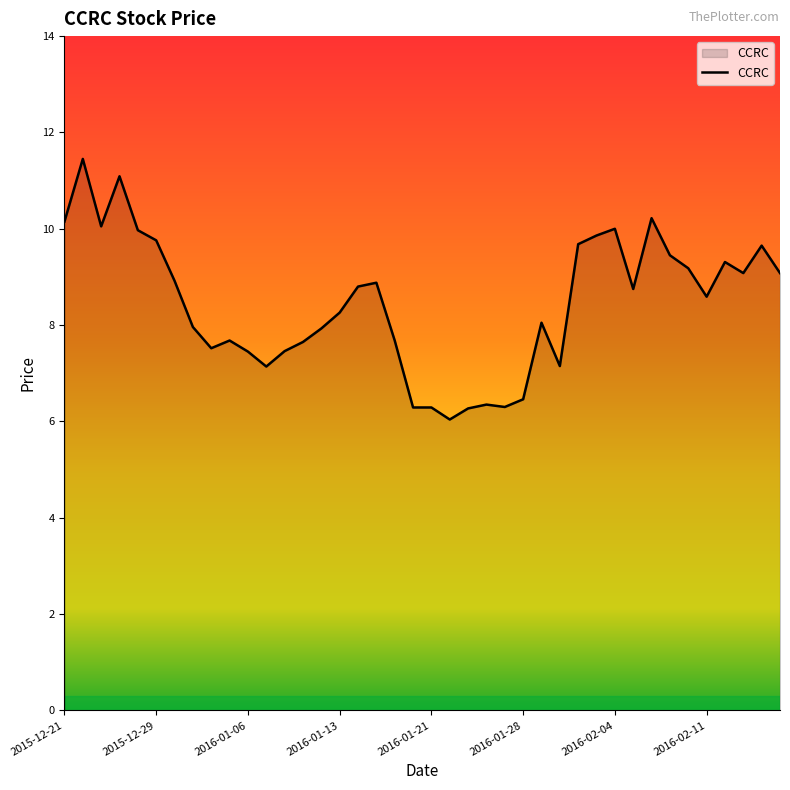

Where does the data first go above 8?

2015-12-21